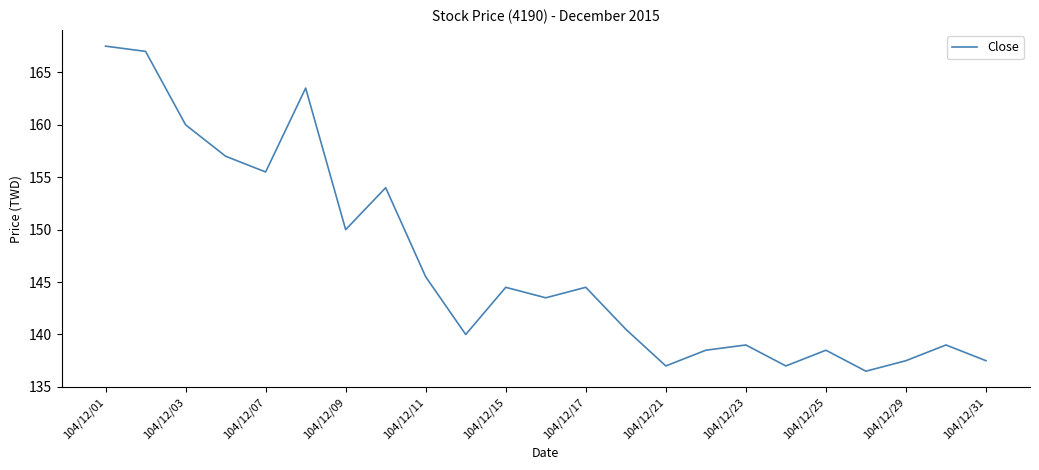

Does the chart display data point markers on the line(s)?

No